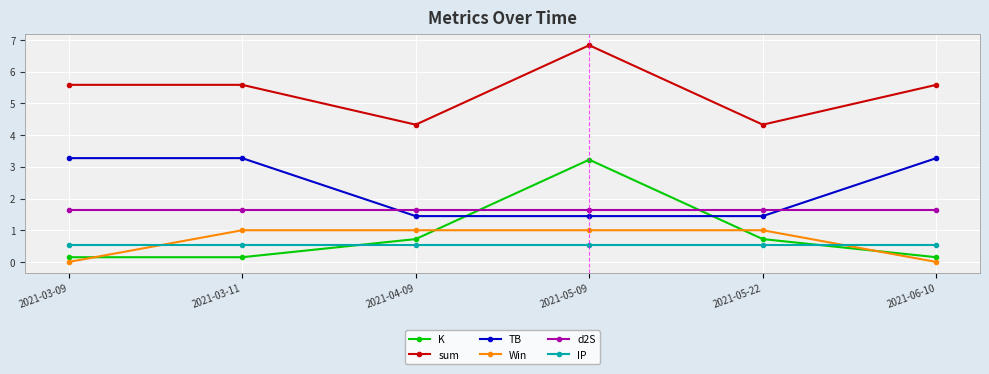

At which label does sum first exceed 5?

2021-03-09